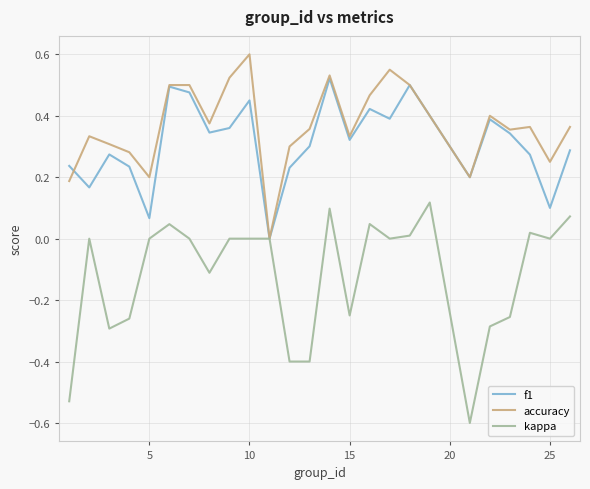

Does the chart display data point markers on the line(s)?

No